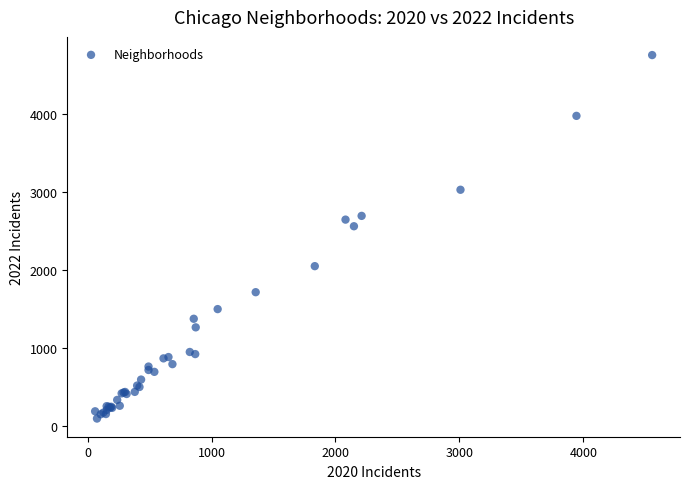

What Y value in the scatter plot is closest to 2430?

2566